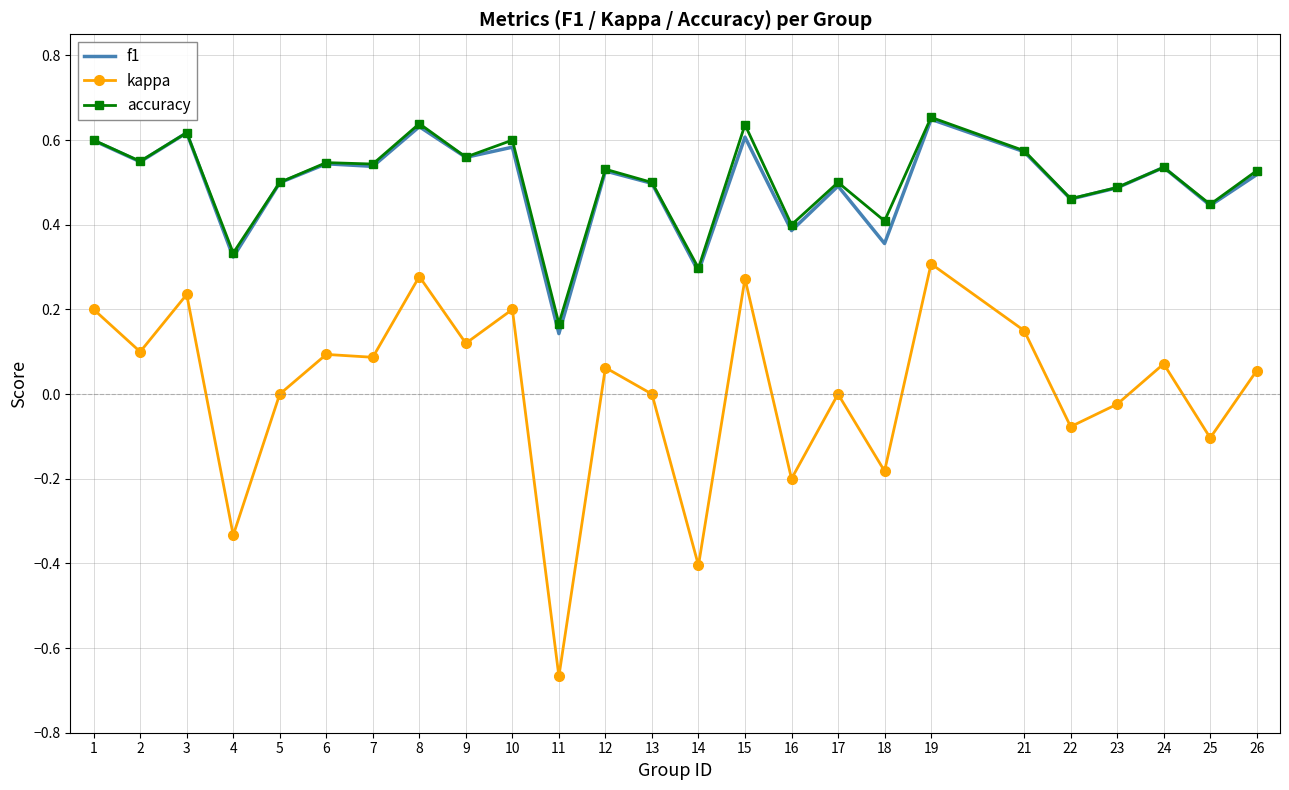

The value of f1 at 19 is 0.6. True or false?

True